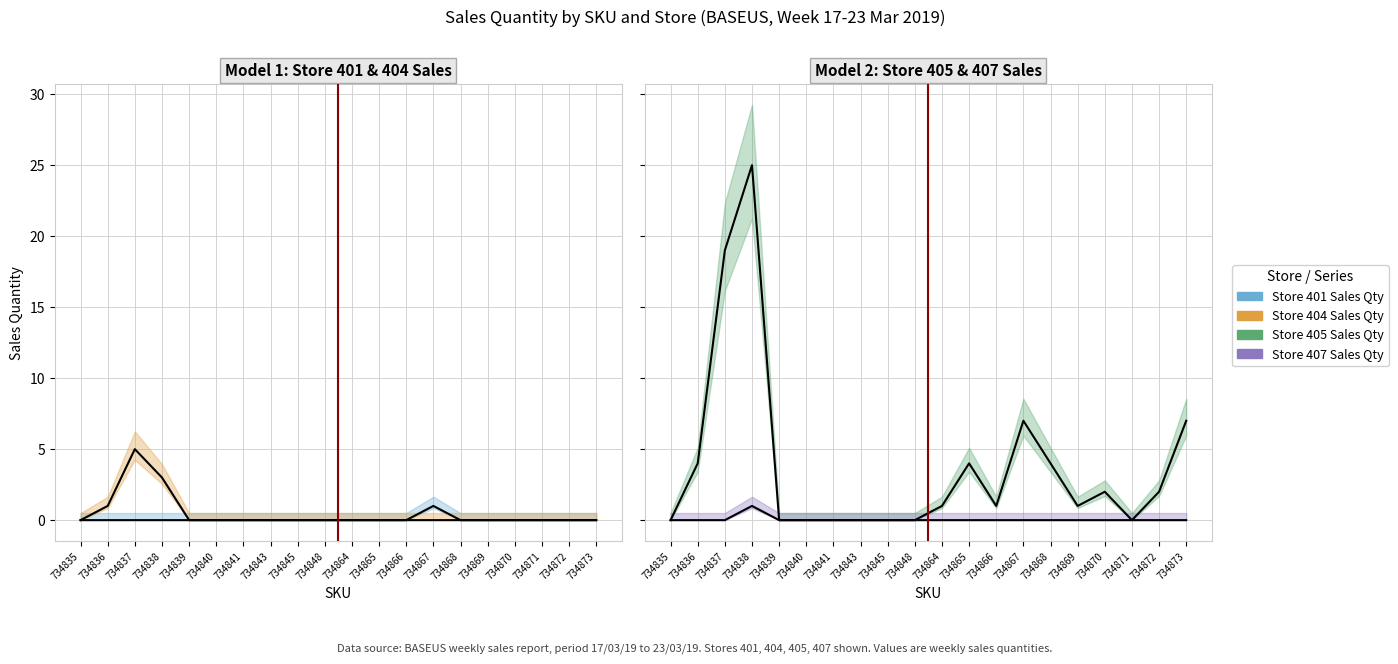

Which series has the largest range (max minus min)?

Store 405 Sales Qty